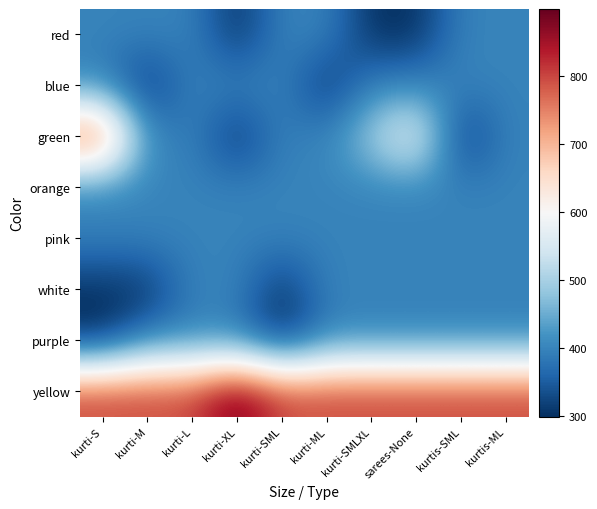

What is the total value across all series at kurti-S?

3792